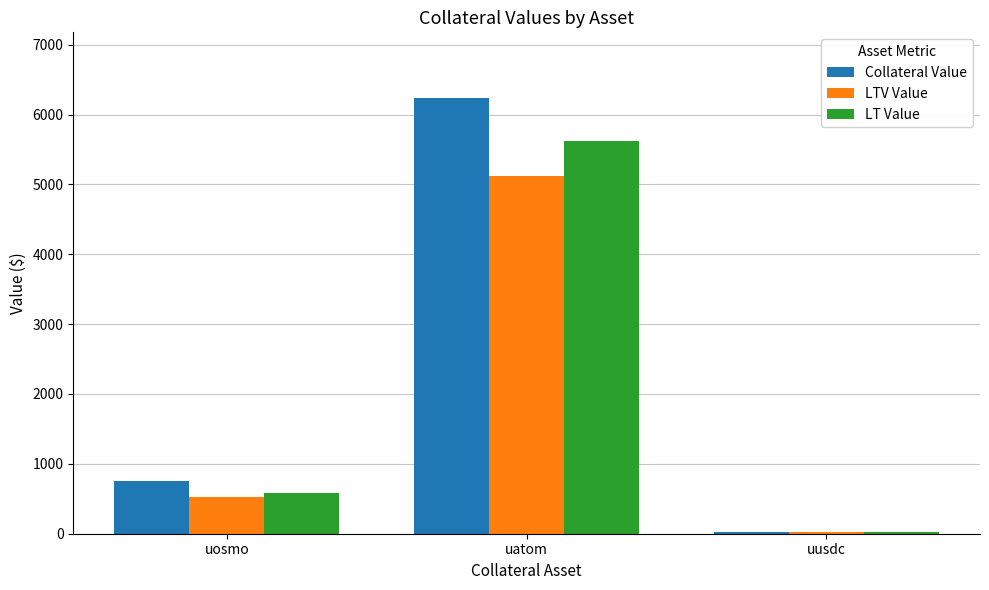

What are all the series names shown in the legend?

Collateral Value, LTV Value, LT Value